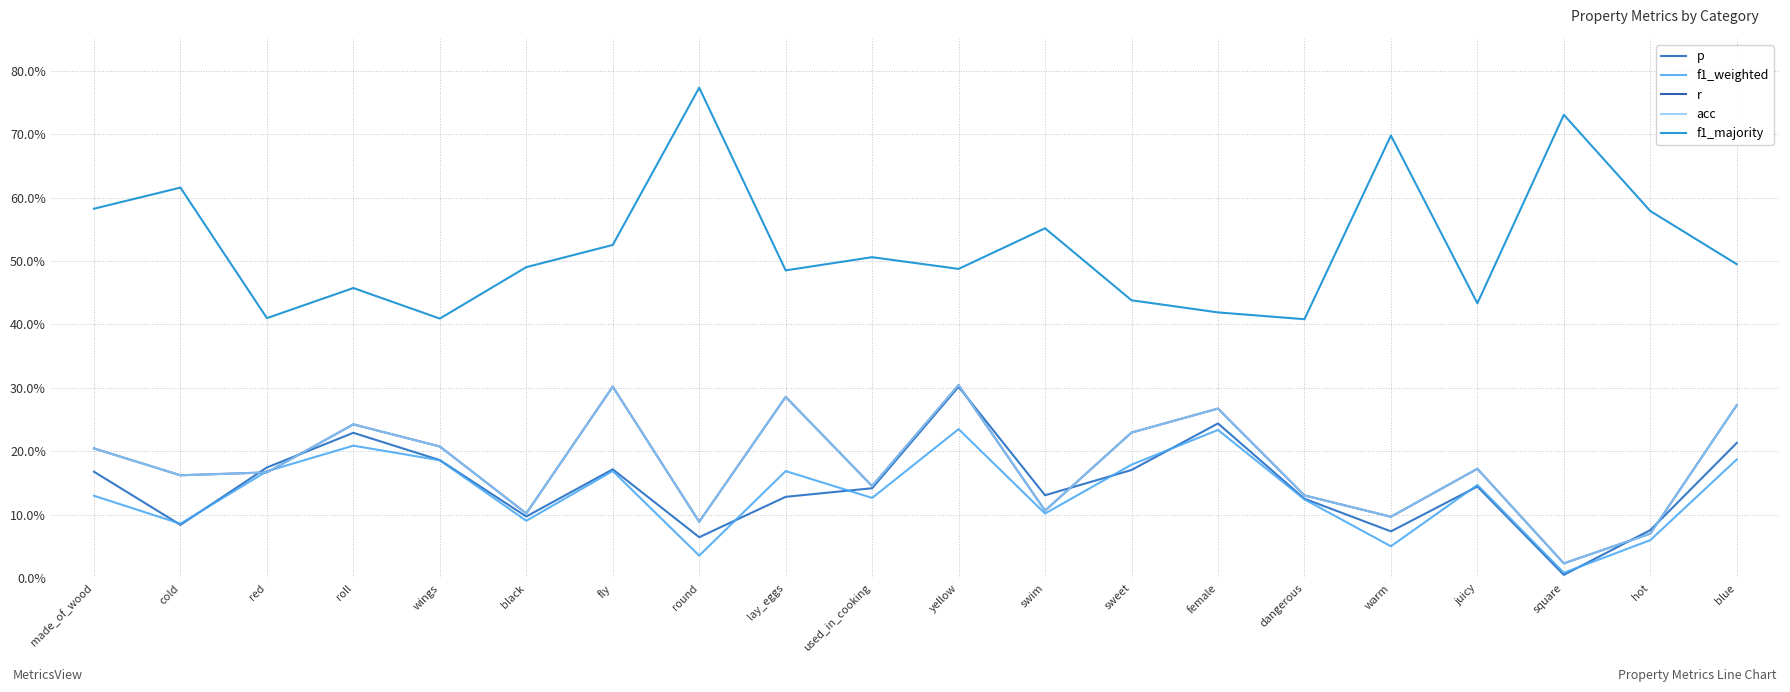

At which category is the sum across all series the highest?

yellow